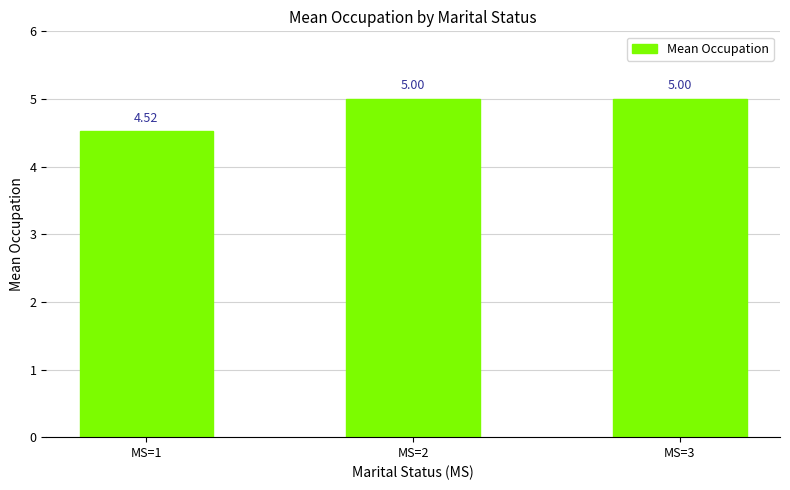

The value at MS=2 is 7.0. True or false?

False